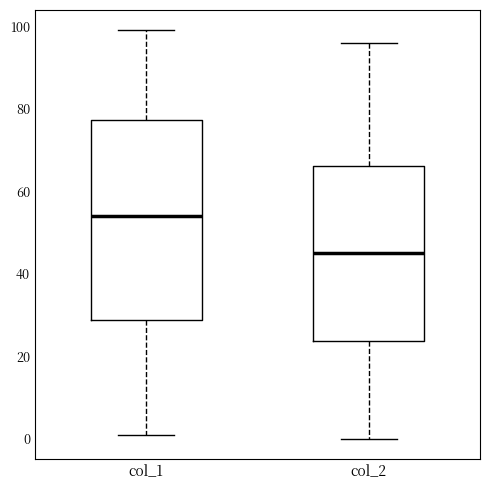

Reading left to right, transcribe this box plot: for each box, give where its median line is, the range the box spans, and where its two whiskers end, as read against the y-axis. The values are not printed on the chart, so give them approximately, as read against the axis.

col_1: median 54, box 28 to 78, whiskers 2 to 100
col_2: median 46, box 24 to 66, whiskers 0 to 96